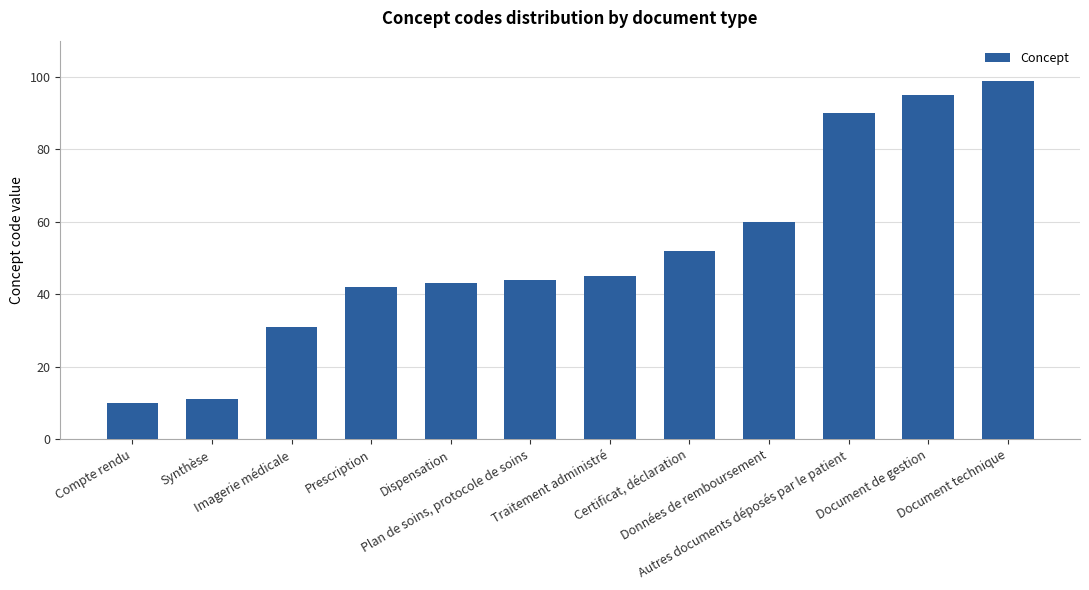

List the labels in order of value, smallest first.

Compte rendu, Synthèse, Imagerie médicale, Prescription, Dispensation, Plan de soins, protocole de soins, Traitement administré, Certificat, déclaration, Données de remboursement, Autres documents déposés par le patient, Document de gestion, Document technique